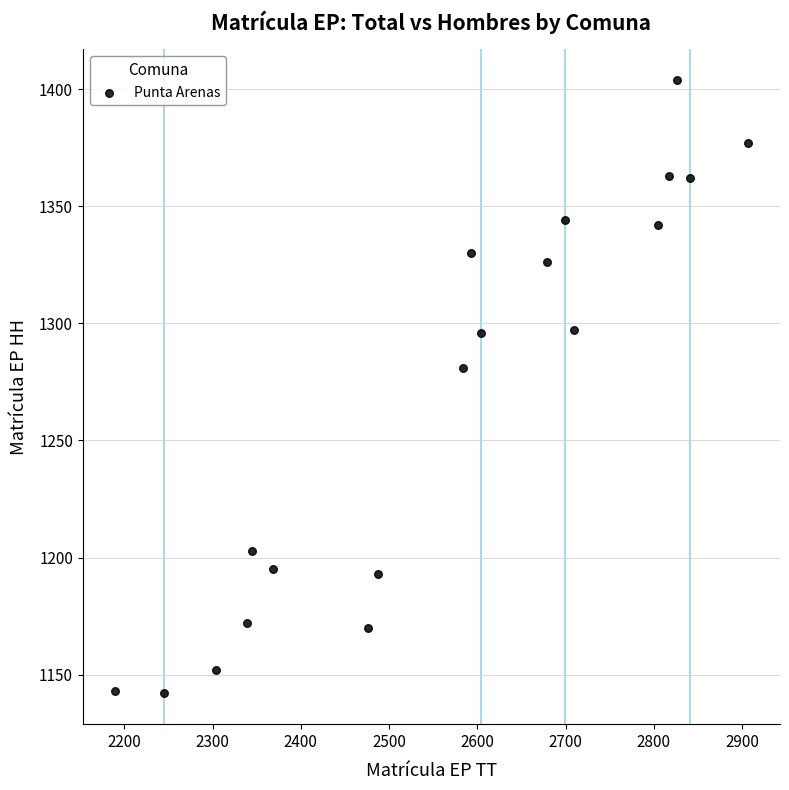

What Y value in the scatter plot is closest to 1273?

1281